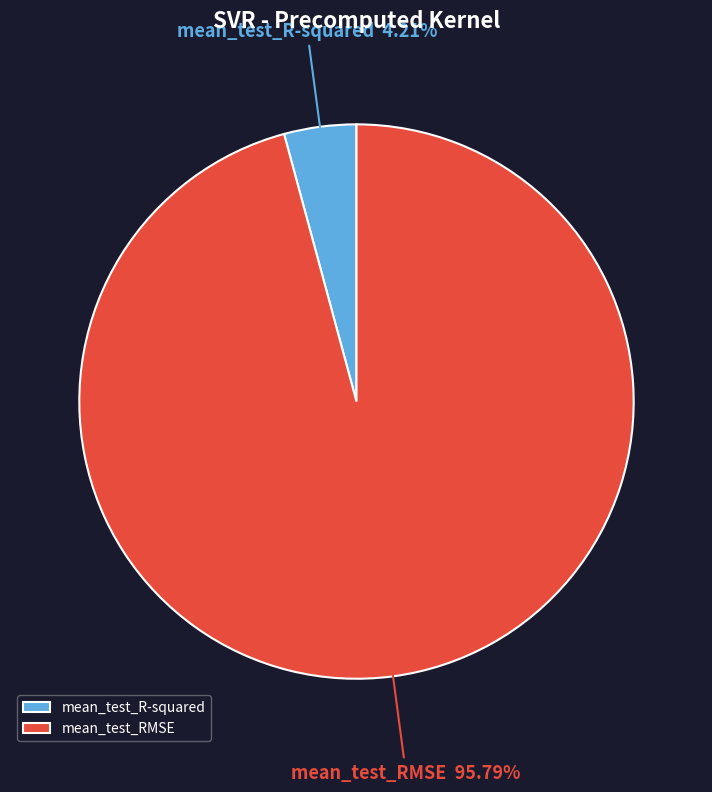

Which slice is the smallest?

mean_test_R-squared